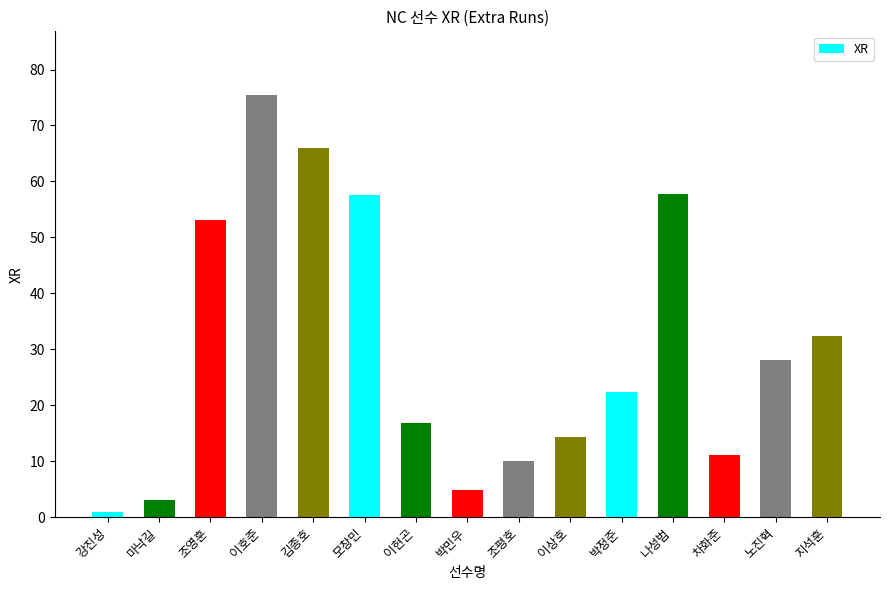

Which label corresponds to the largest value in the chart?

이호준